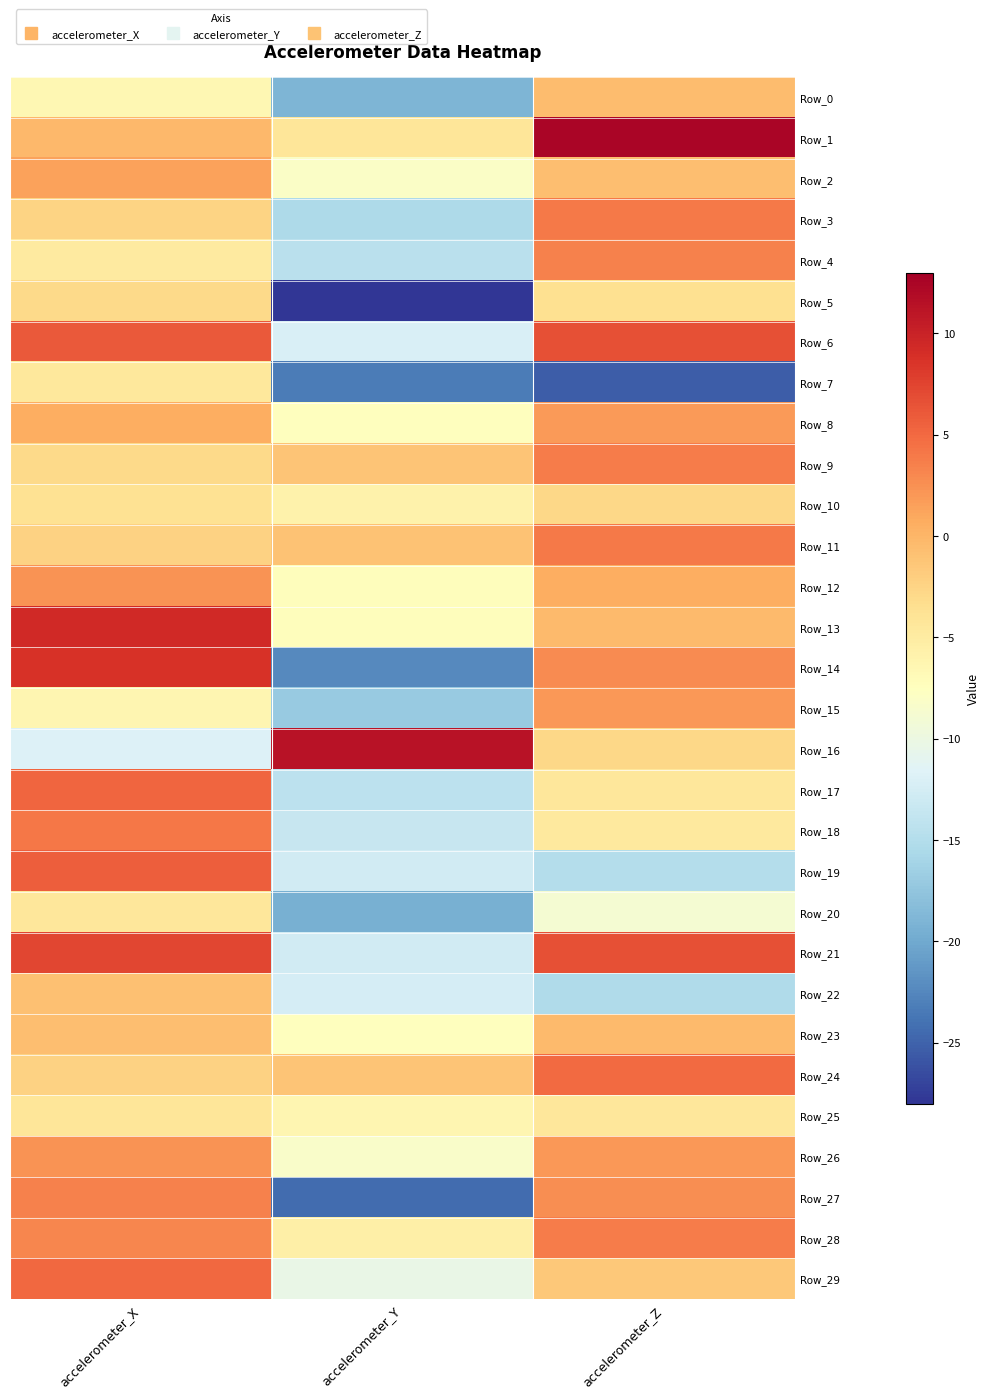

What is the spread (max minus min) of values at accelerometer_X?

21.1